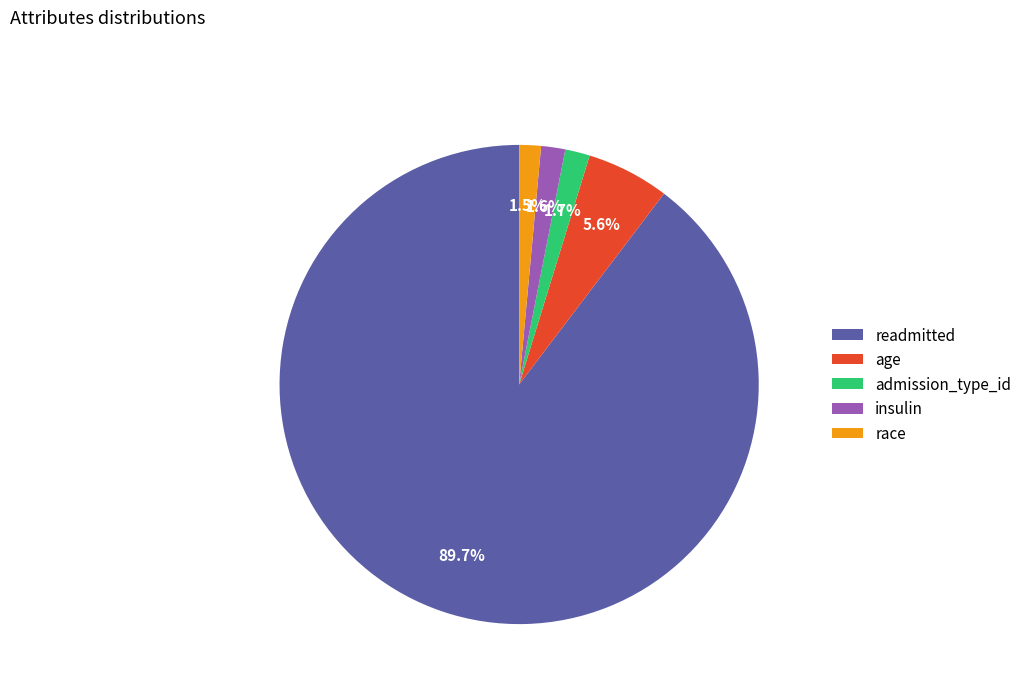

Which category has the biggest portion of the pie?

readmitted